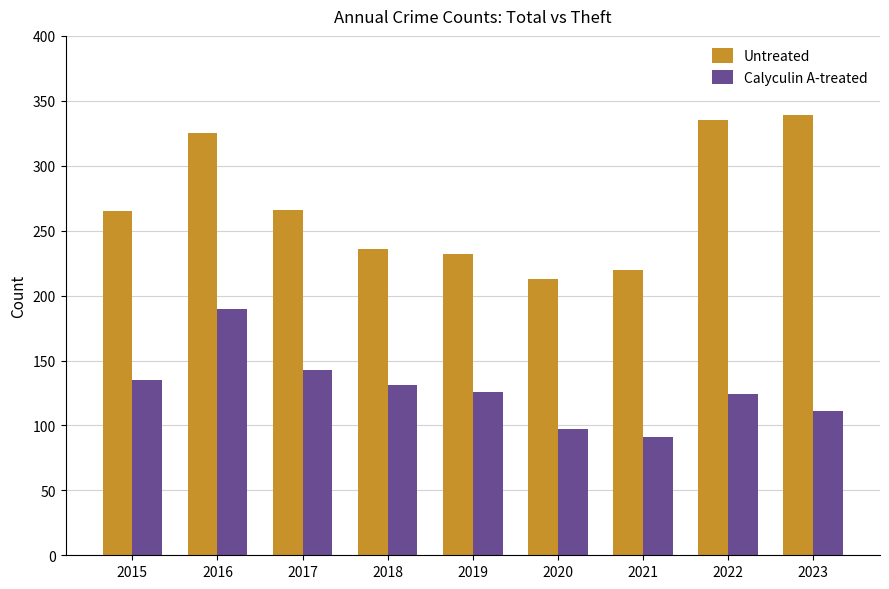

At which category is the sum across all series the highest?

2016